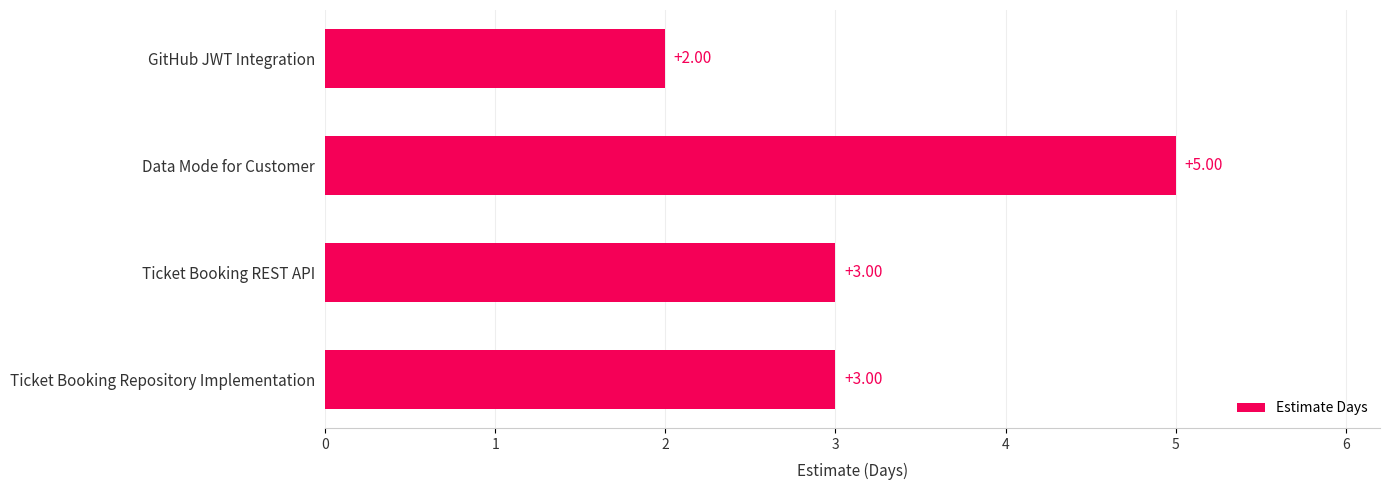

What is the sum of all values?

13